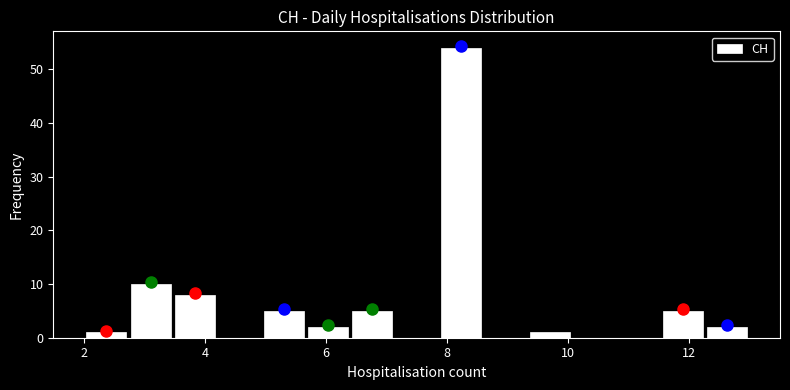

Read against the x-axis, roughly where is the centre of the tallest bar?

8.2